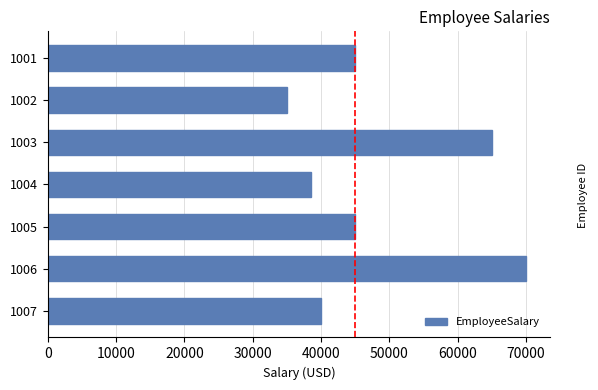

The value at 1007 is 40000. True or false?

True